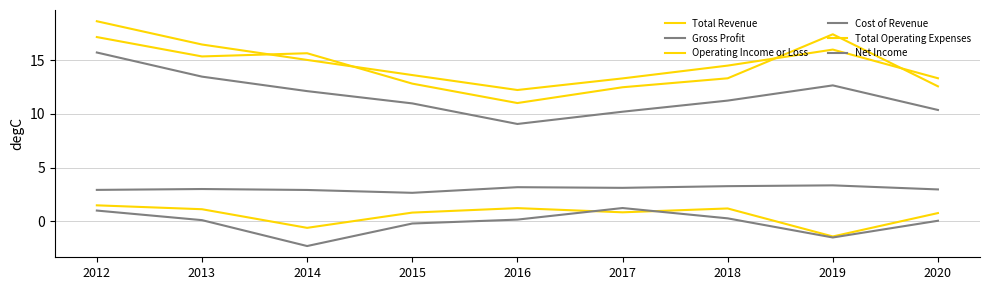

At which category does the chart reach its peak across all series?

2012